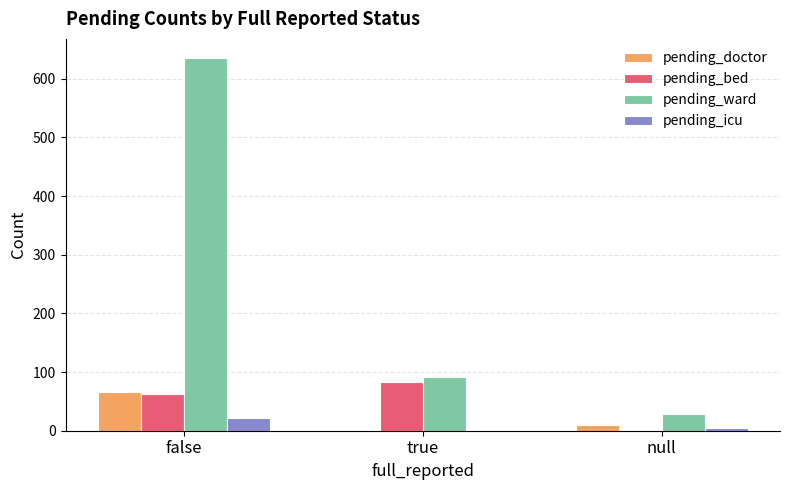

At which label is pending_bed closest to 41?

false